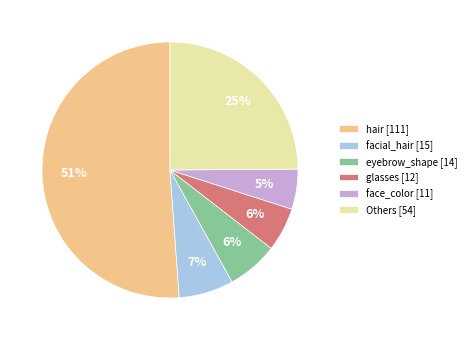

True or false: face_color [11] accounts for 20% of the total.

False